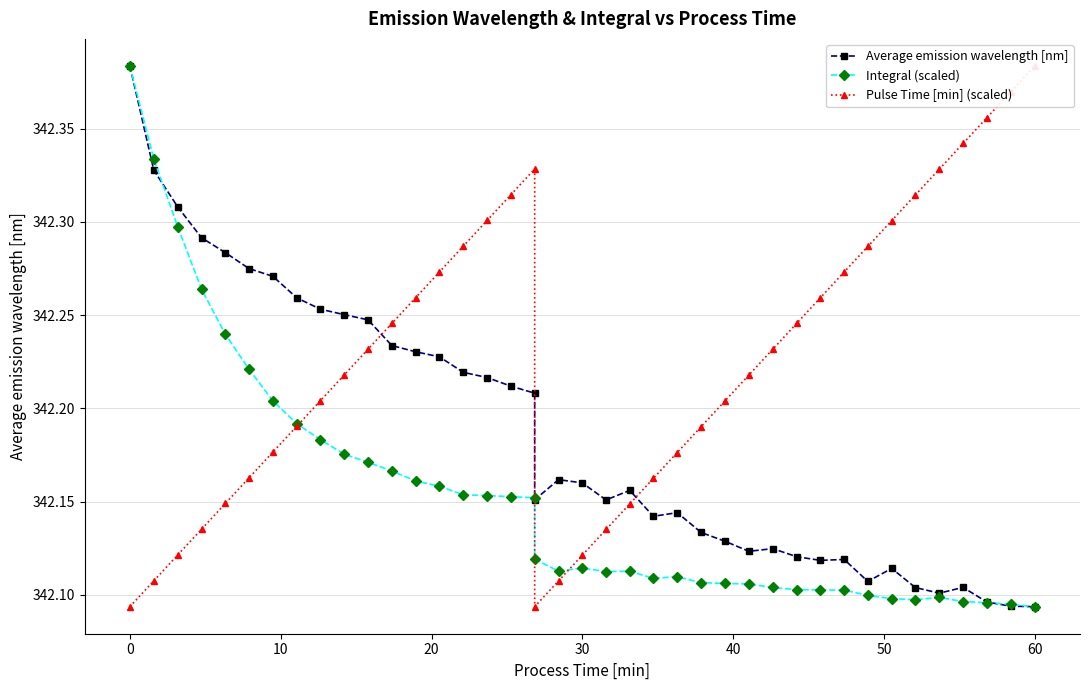

Is this an area chart (filled region under the line)?

No